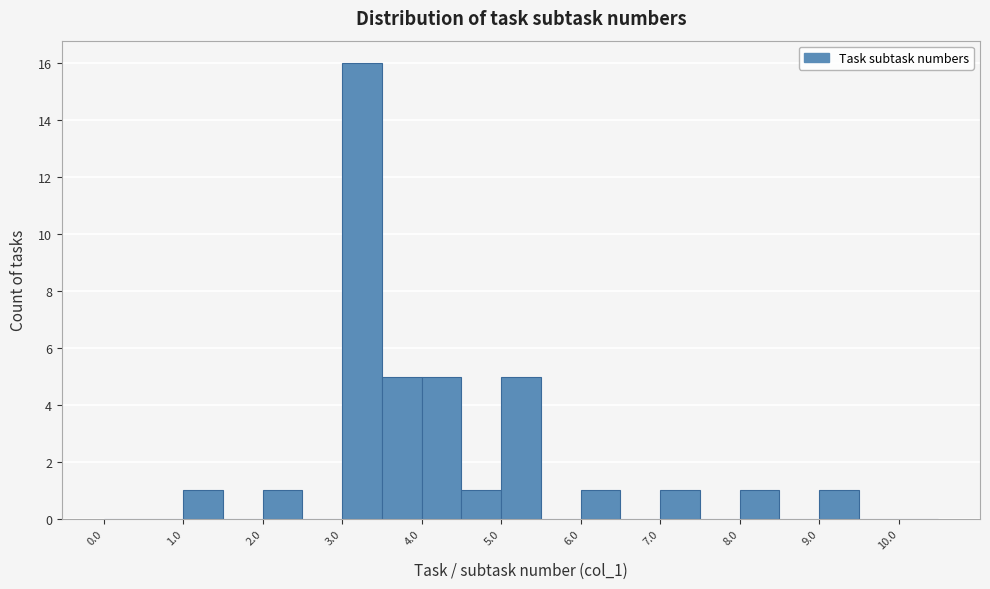

How tall is the bar that spans 6.0 to 6.5 on the x-axis? The values are not printed on the chart, so give them approximately, as read against the axis.

1